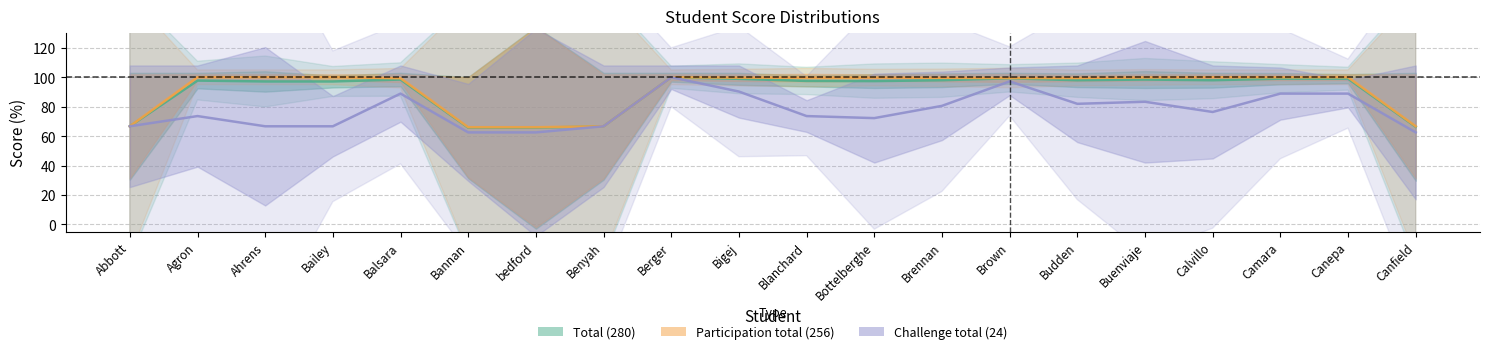

Reading left to right, what are all the values shown in this chart?

Total (280): Abbott=66.7	Agron=97.7	Ahrens=97.1	Bailey=97.1	Balsara=98.4	Bannan=65.7	bedford=65.7	Benyah=66.7	Berger=100.0	Bigej=98.9	Blanchard=97.5	Bottelberghe=97.4	Brennan=98.0	Brown=99.3	Budden=98.0	Buenviaje=98.4	Calvillo=98.0	Camara=99.0	Canepa=99.0	Canfield=66.3
Participation total (256): Abbott=66.7	Agron=100.0	Ahrens=100.0	Bailey=100.0	Balsara=99.3	Bannan=66.0	bedford=66.0	Benyah=66.7	Berger=100.0	Bigej=99.7	Blanchard=99.7	Bottelberghe=99.7	Brennan=99.6	Brown=99.5	Budden=99.5	Buenviaje=99.9	Calvillo=100.0	Camara=100.0	Canepa=100.0	Canfield=66.7
Challenge total (24): Abbott=66.7	Agron=73.6	Ahrens=66.7	Bailey=66.7	Balsara=88.9	Bannan=62.5	bedford=62.5	Benyah=66.7	Berger=100.0	Bigej=90.3	Blanchard=73.6	Bottelberghe=72.2	Brennan=80.6	Brown=97.2	Budden=81.9	Buenviaje=83.3	Calvillo=76.4	Camara=88.9	Canepa=88.9	Canfield=62.5